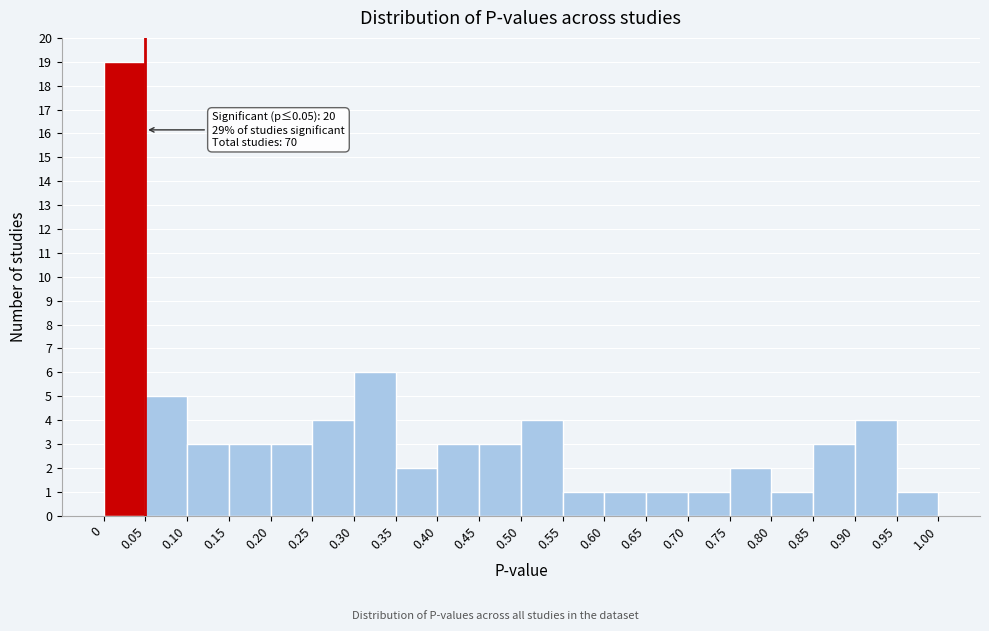

Over which range of the x-axis is the bar tallest?

0 to 0.05